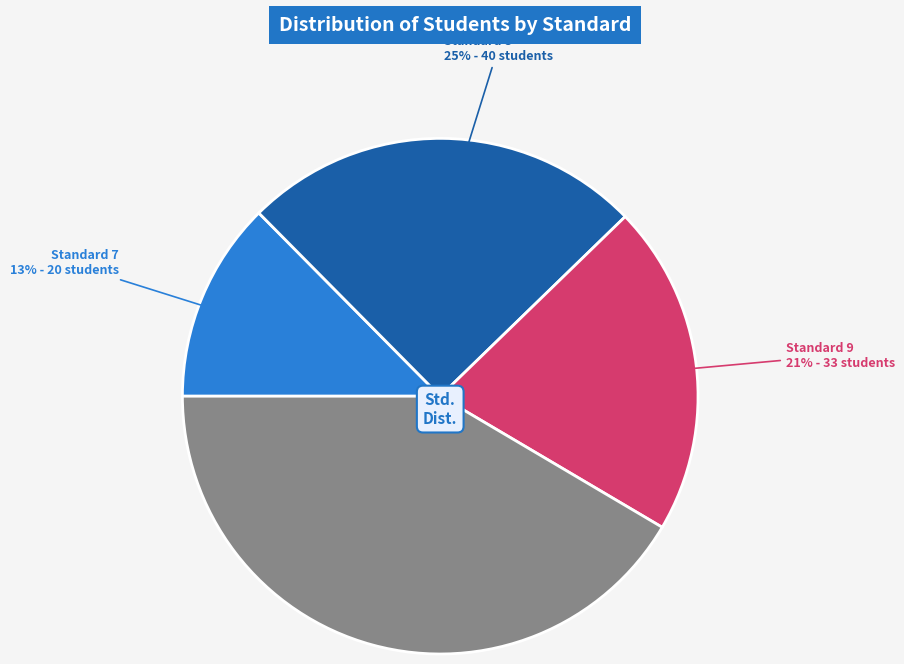

To the nearest percent, what is the difference between the largest and smallest slice percentages?

29%